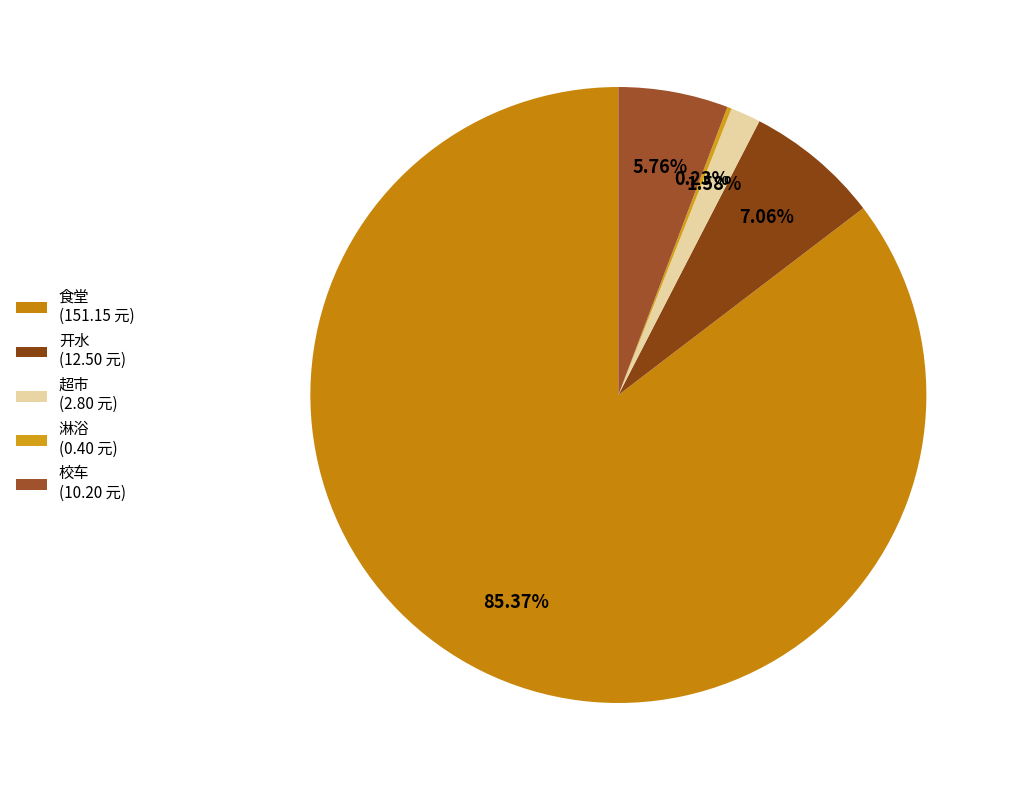

Which category has the biggest portion of the pie?

食堂